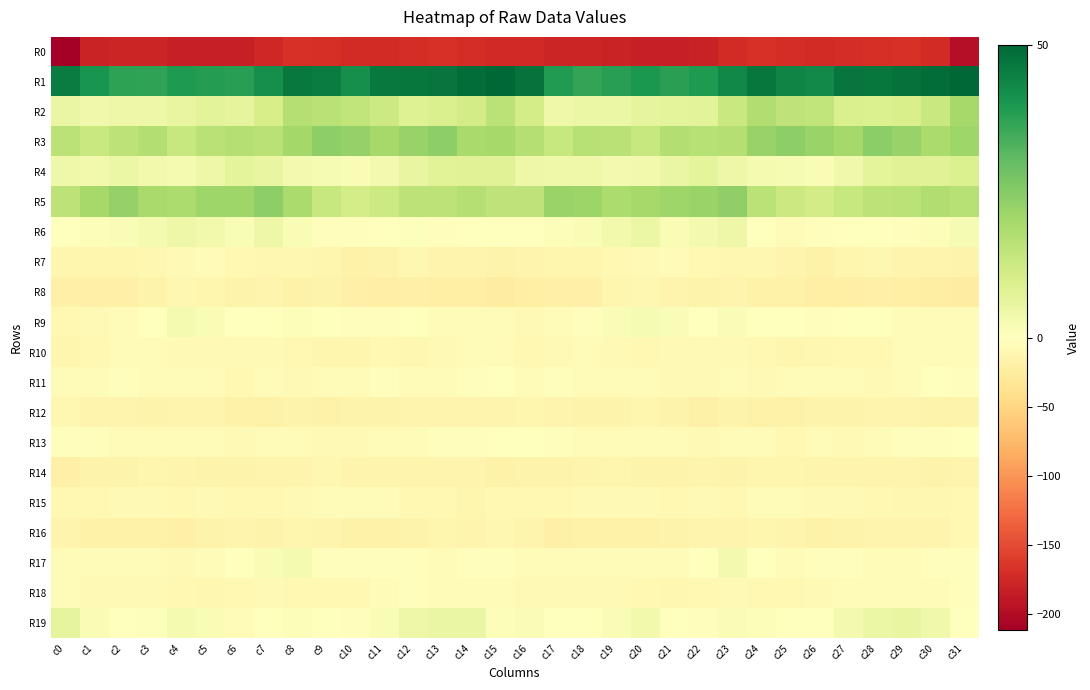

Rank the series at c15 from highest to lowest value.

R1, R3, R2, R5, R4, R19, R6, R13, R11, R17, R18, R10, R9, R15, R16, R12, R7, R14, R8, R0